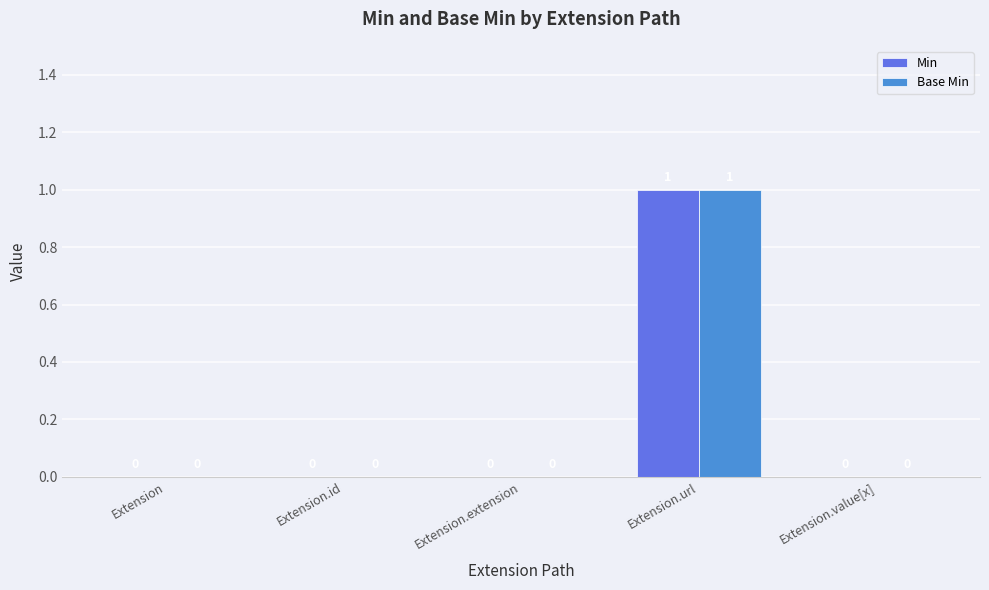

At which category is the sum across all series the highest?

Extension.url